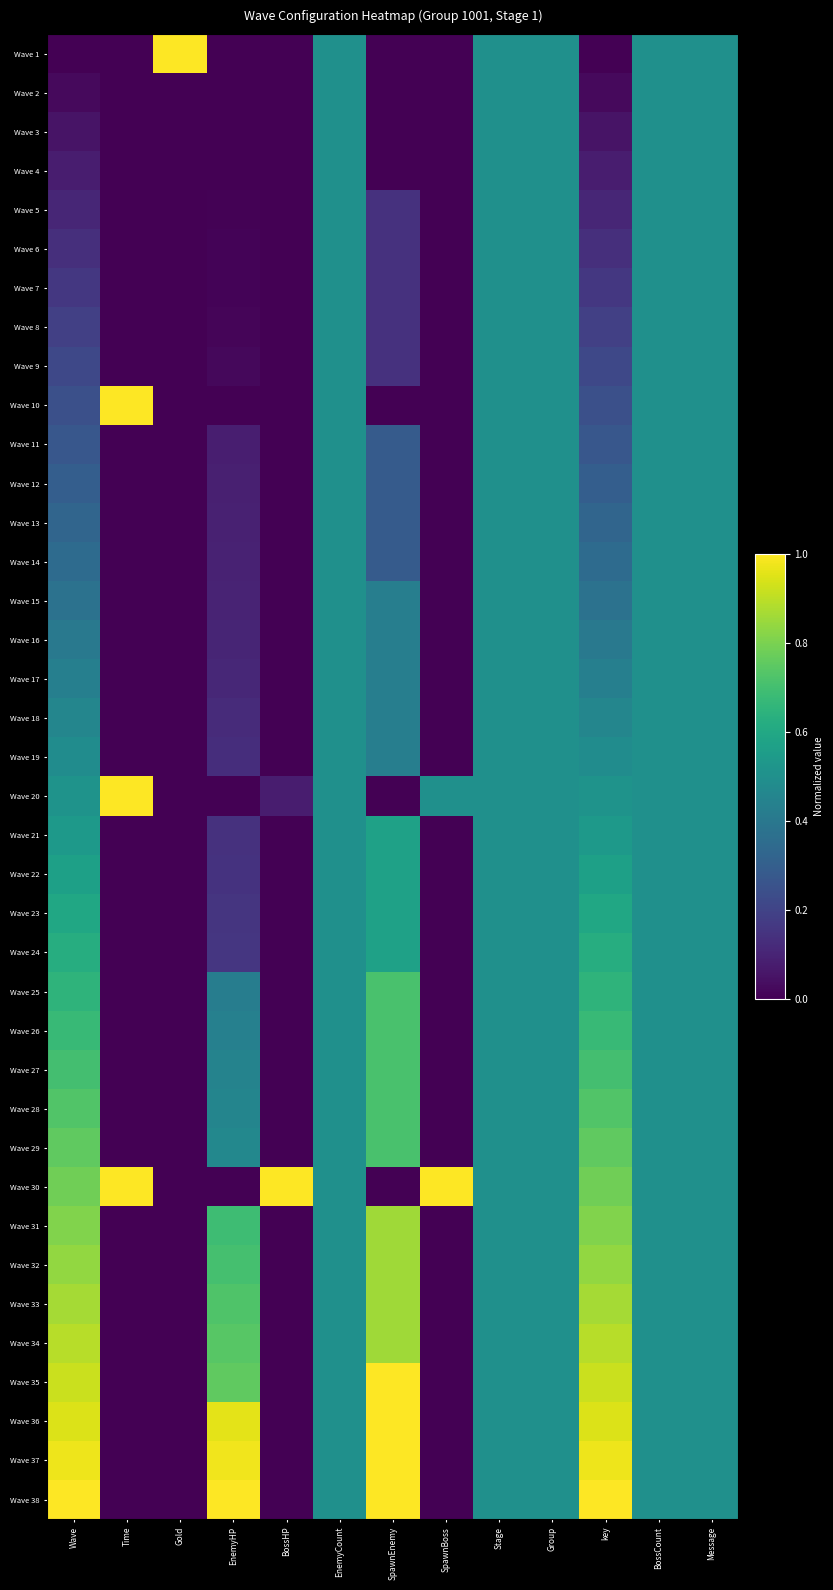

Between key and EnemyCount, which is larger?

EnemyCount